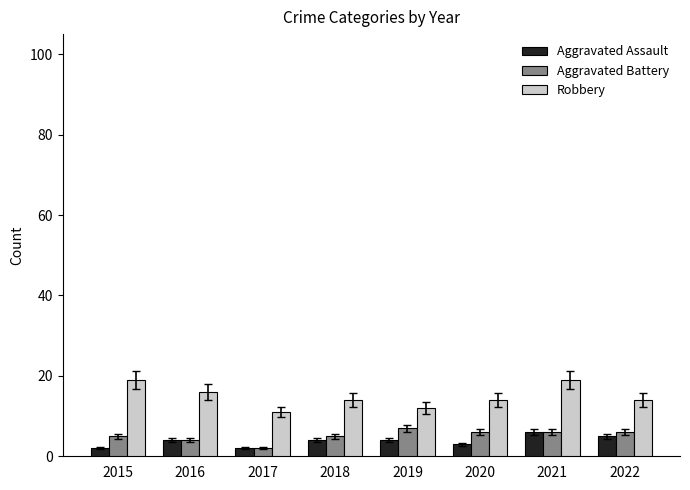

What is the difference between the Aggravated Battery values at 2017 and 2022?

4